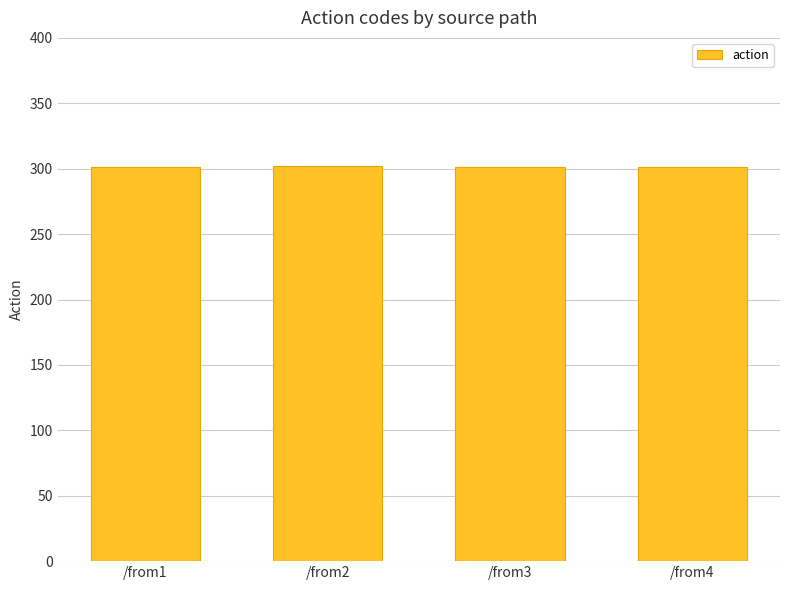

What is the difference between the maximum and minimum values?

1